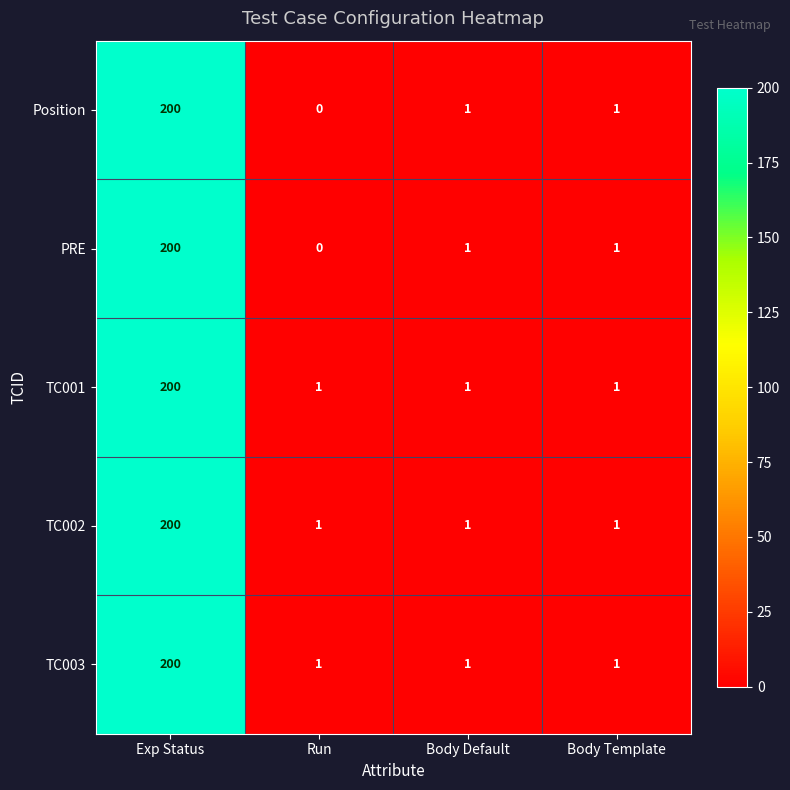

Reading left to right, list all the values displayed in this chart.

Position: 200	0	1	1
PRE: 200	0	1	1
TC001: 200	1	1	1
TC002: 200	1	1	1
TC003: 200	1	1	1